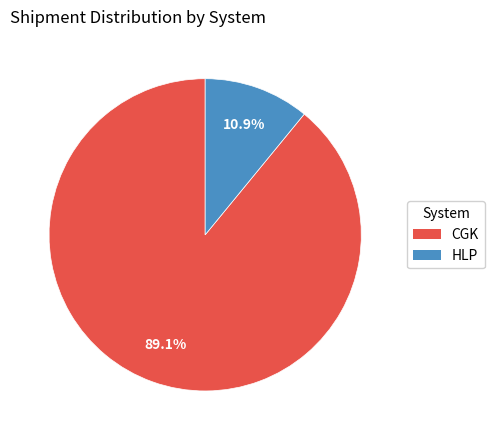

Which has a higher value, CGK or HLP?

CGK